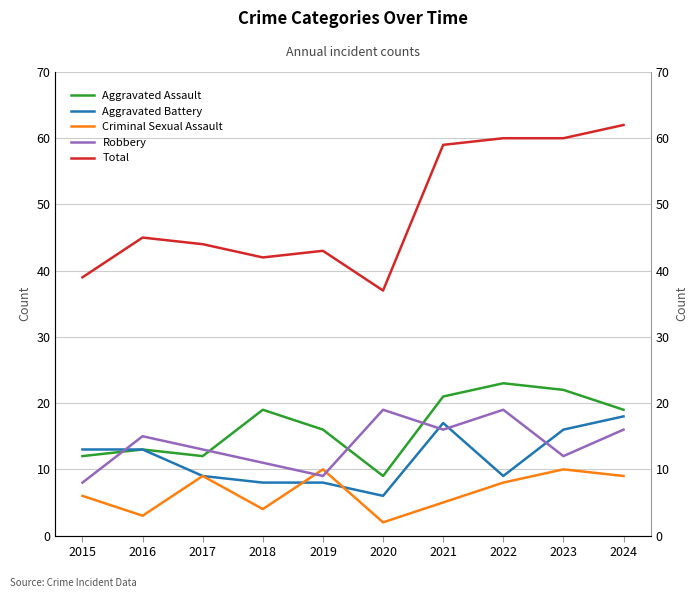

At which category does Criminal Sexual Assault reach its first local peak?

2017